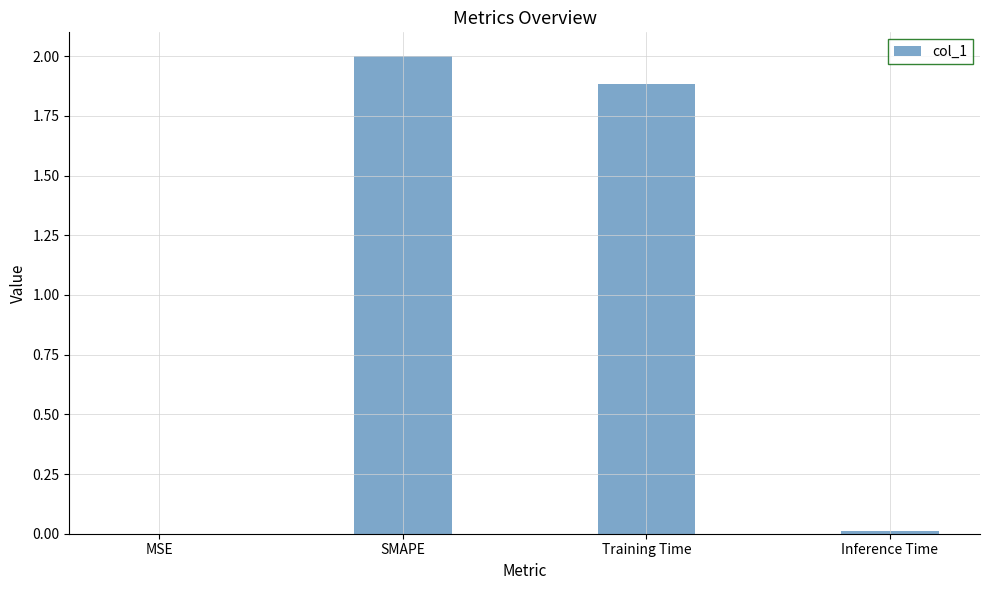

Approximately how many times larger is the value at Training Time compared to SMAPE?

0.9